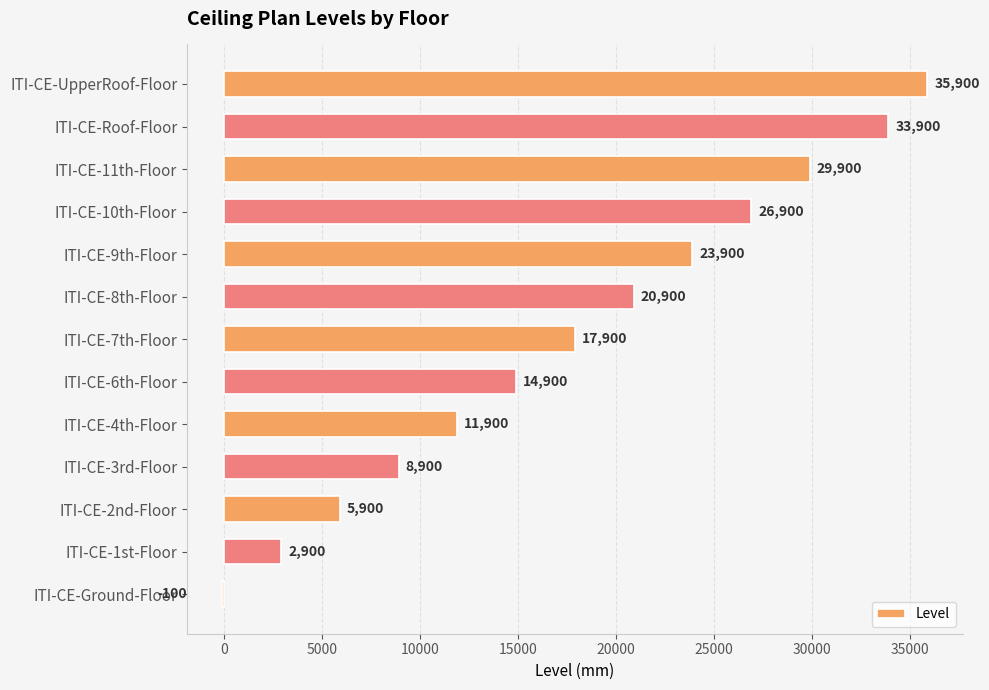

What is the average value?

17977